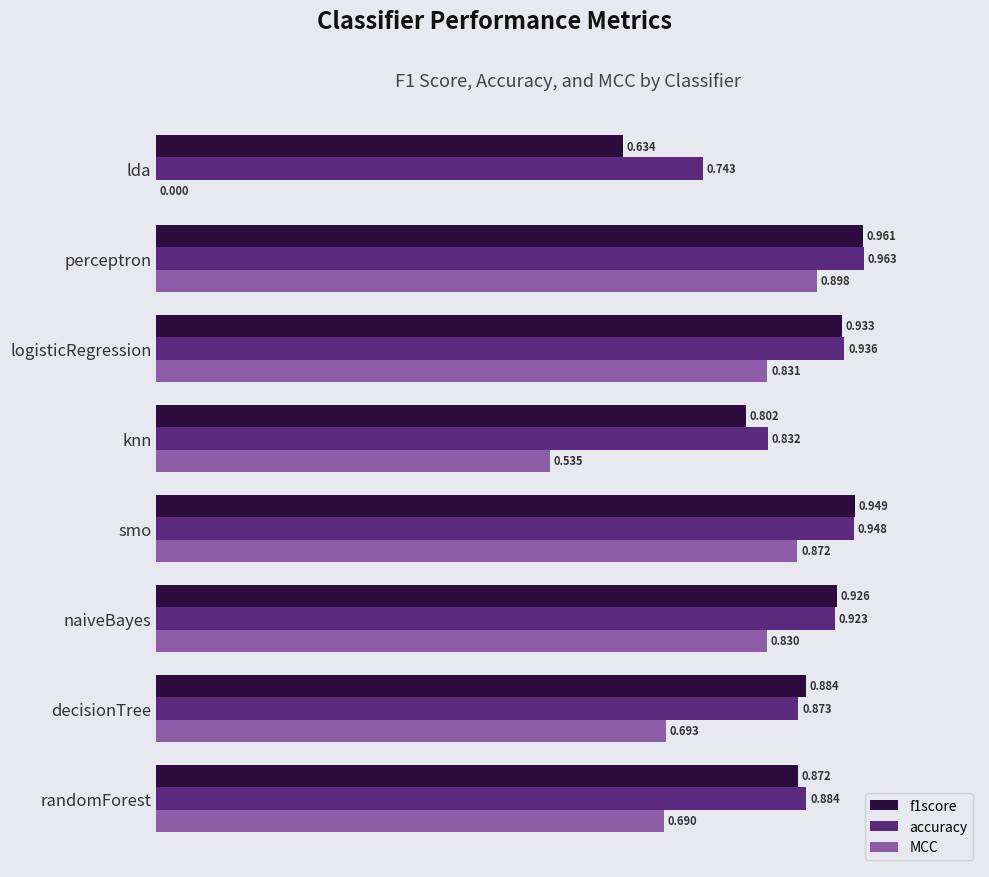

How many categories are shown in the chart?

8